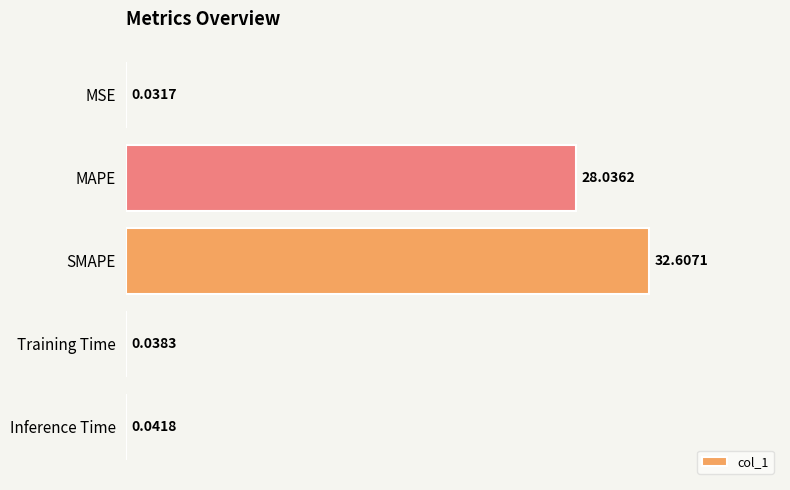

What is the sum of the values at MSE and MAPE?

28.1